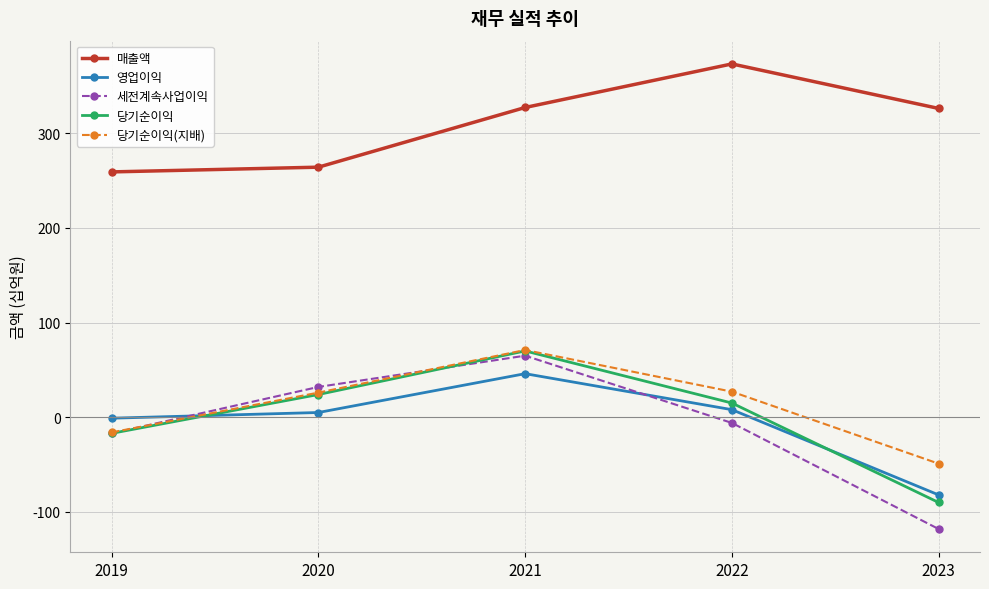

How many values in the 당기순이익(지배) series are below 26?

2